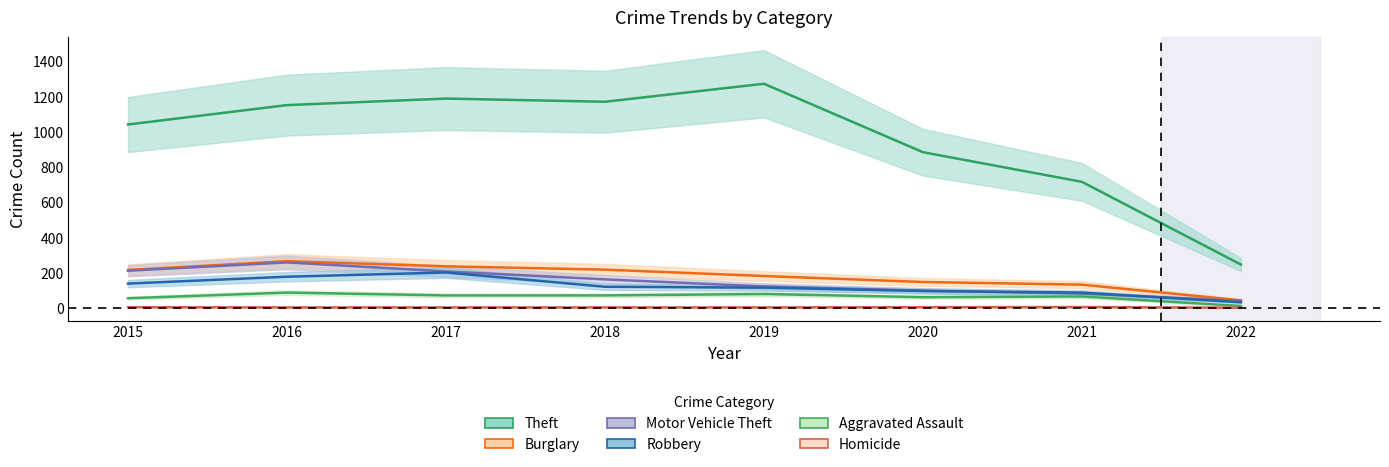

The value of Burglary at 2017 is 237. True or false?

True